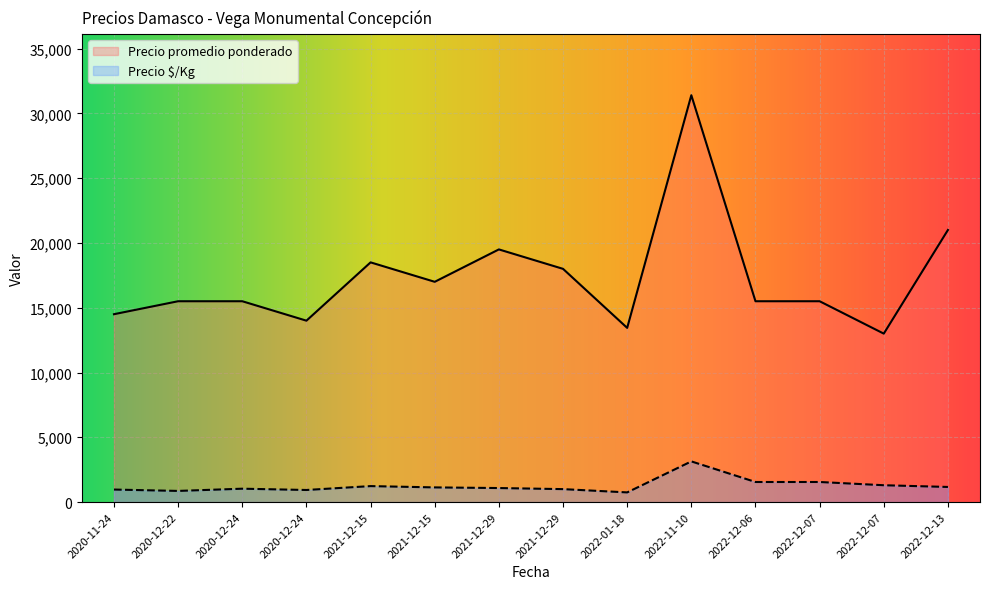

List the series in order of their overall mean, highest first.

Precio promedio ponderado, Precio $/Kg